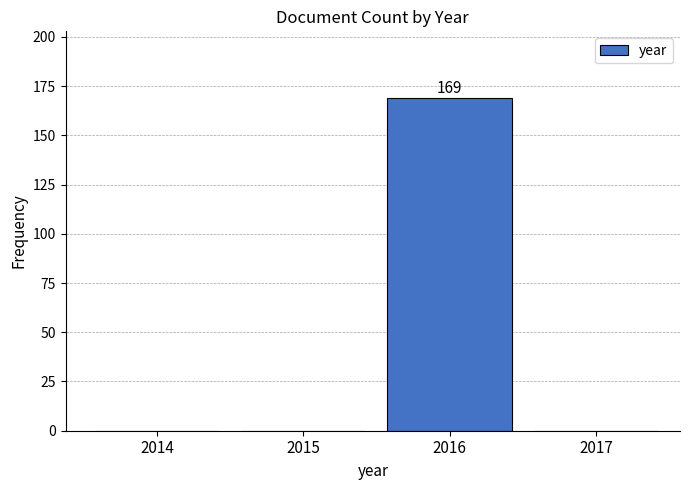

Reading left to right, what are all the values shown in this chart?

2014=0	2015=0	2016=169	2017=0